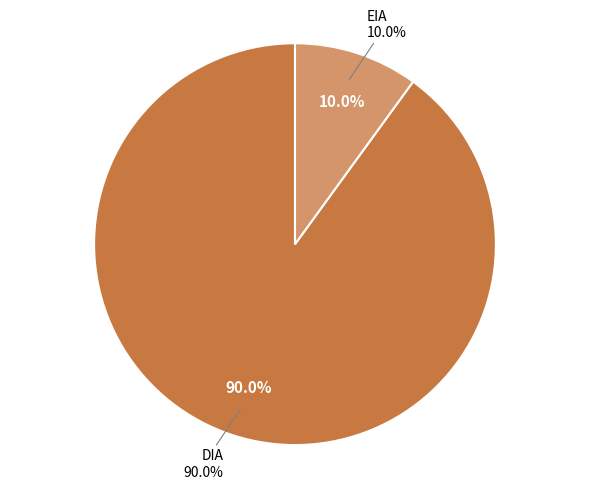

The EIA slice represents 10% of the pie. True or false?

True